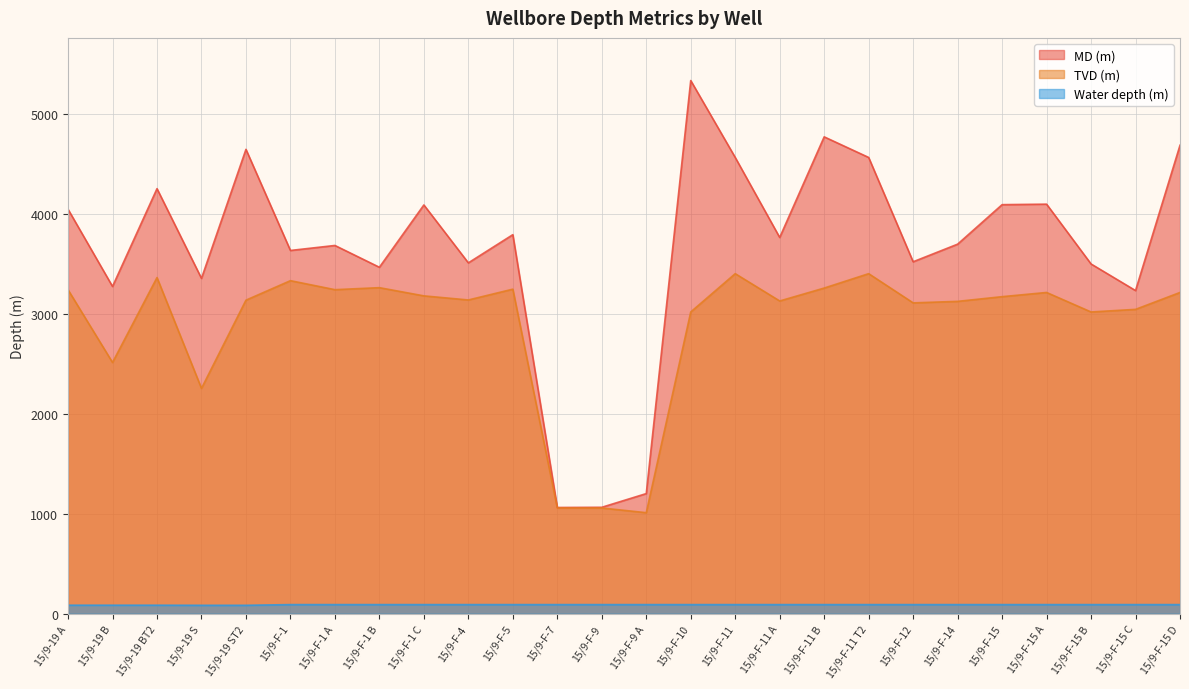

What is the difference between the maximum and minimum values in the TVD (m) series?

2390